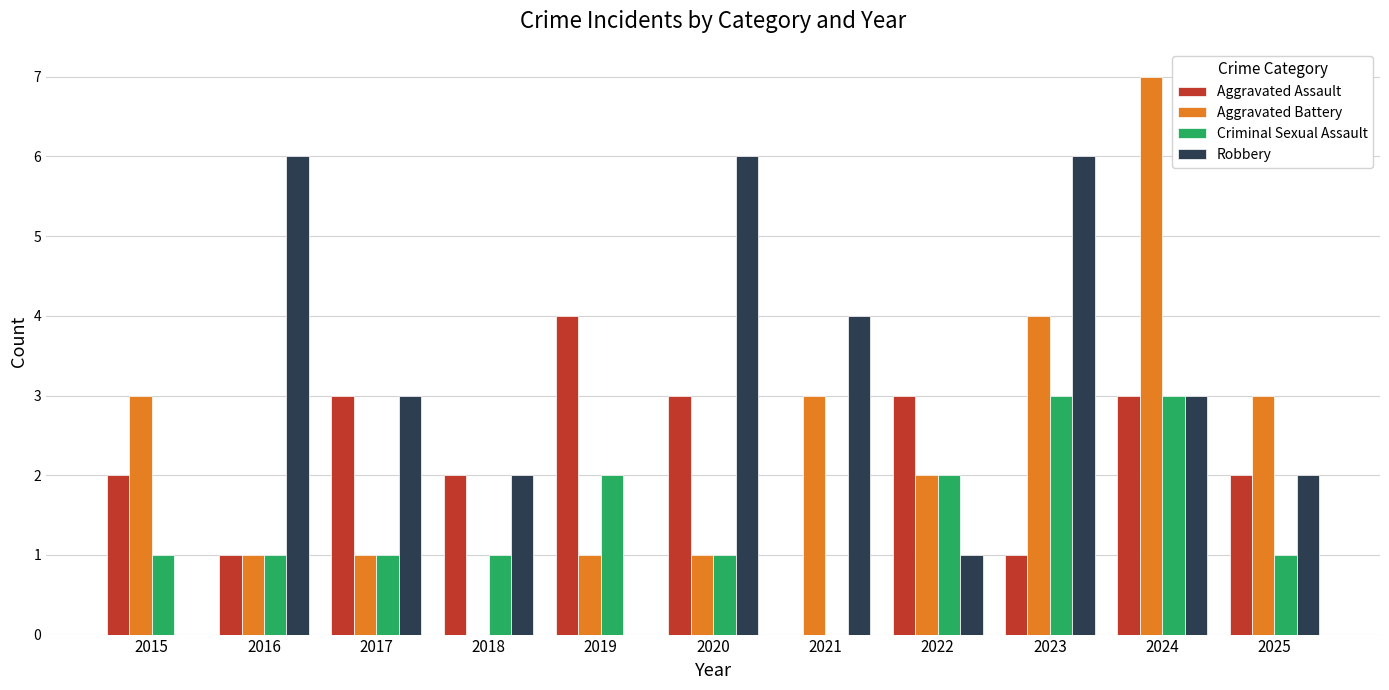

Reading right to left, what are all the values shown in this chart?

Aggravated Assault: 2	3	1	3	0	3	4	2	3	1	2
Aggravated Battery: 3	7	4	2	3	1	1	0	1	1	3
Criminal Sexual Assault: 1	3	3	2	0	1	2	1	1	1	1
Robbery: 2	3	6	1	4	6	0	2	3	6	0